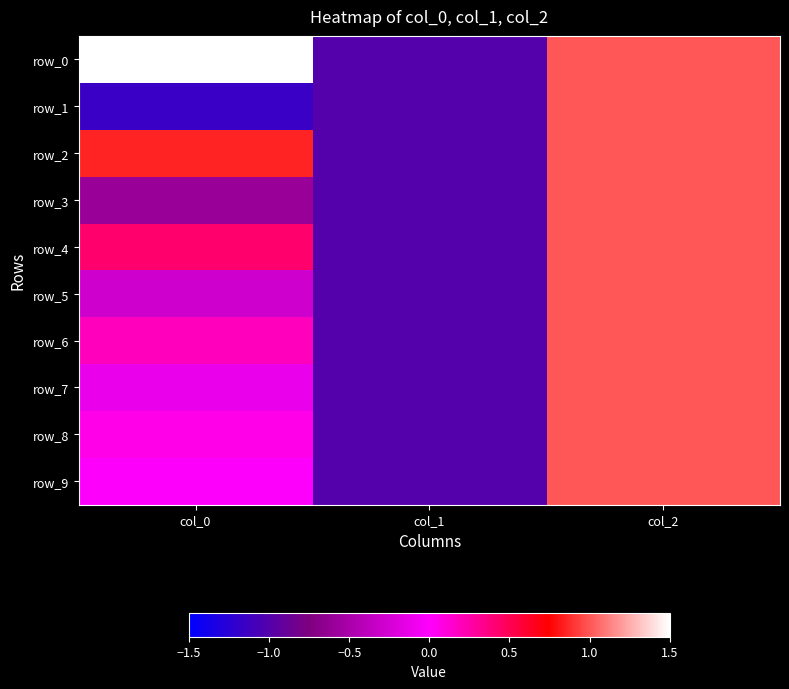

At which category is the sum across all series the highest?

col_2